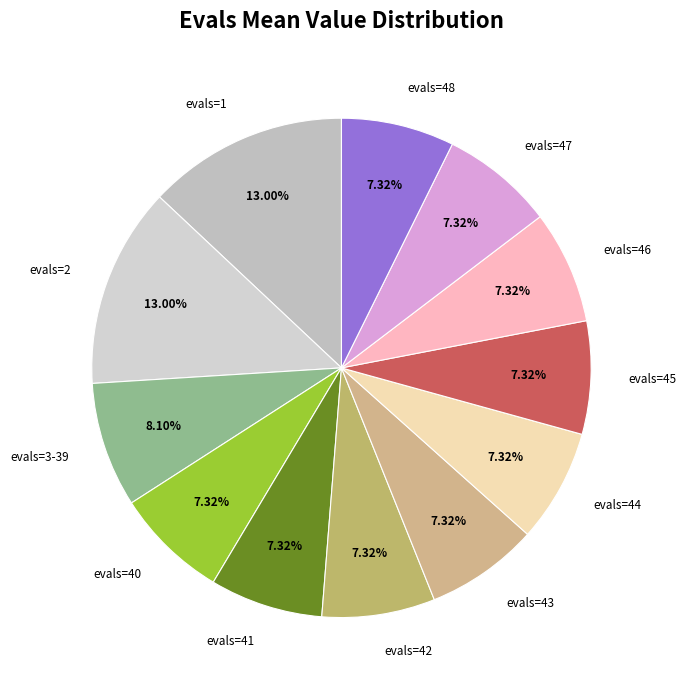

Is evals=46 the majority of the pie?

No